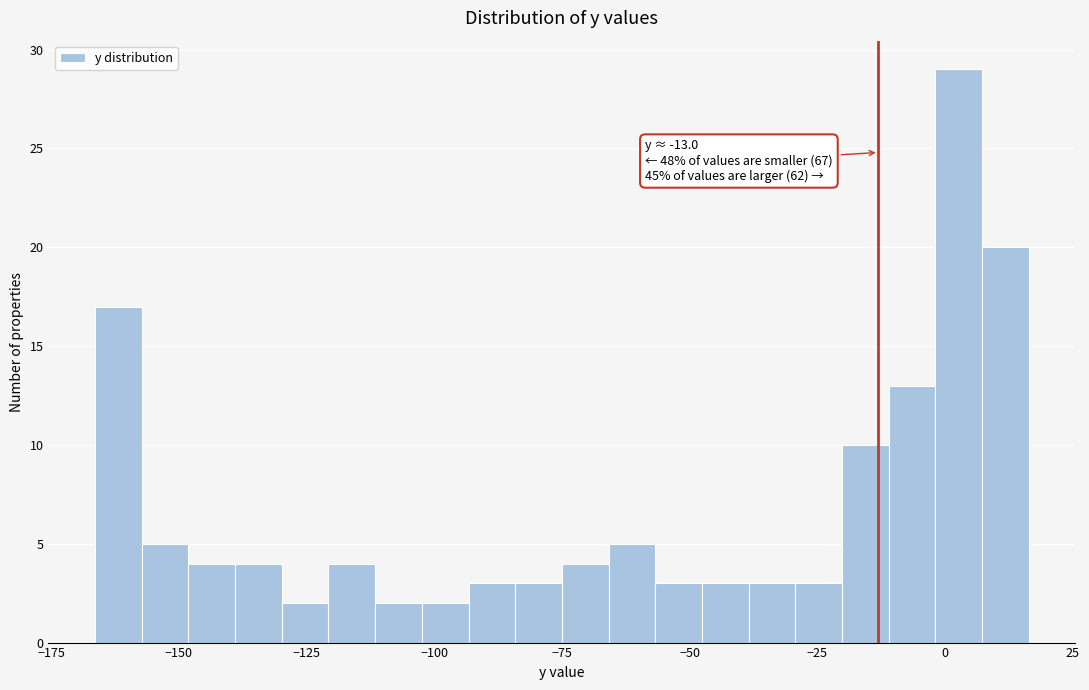

Around what value on the x-axis is the tallest bar? Give the approximate position of its centre, as read against the axis.

5